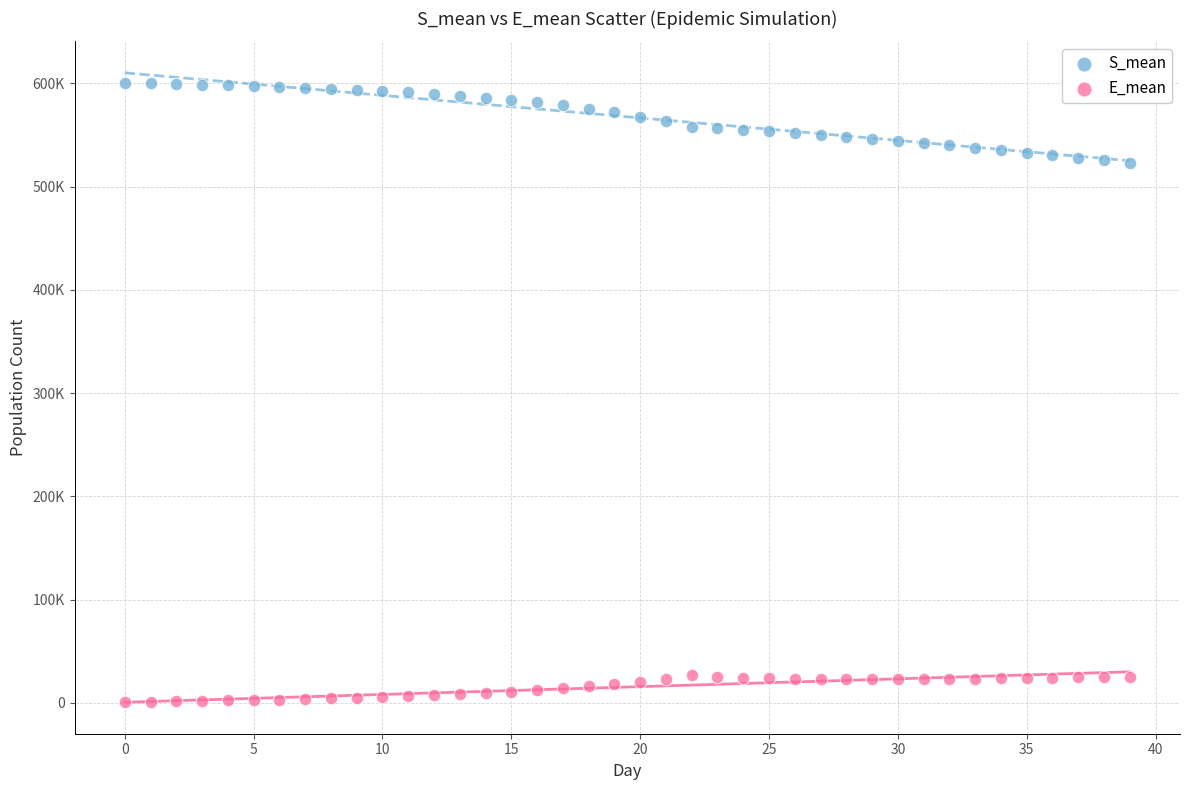

What are all the series names shown in the legend?

S_mean, E_mean